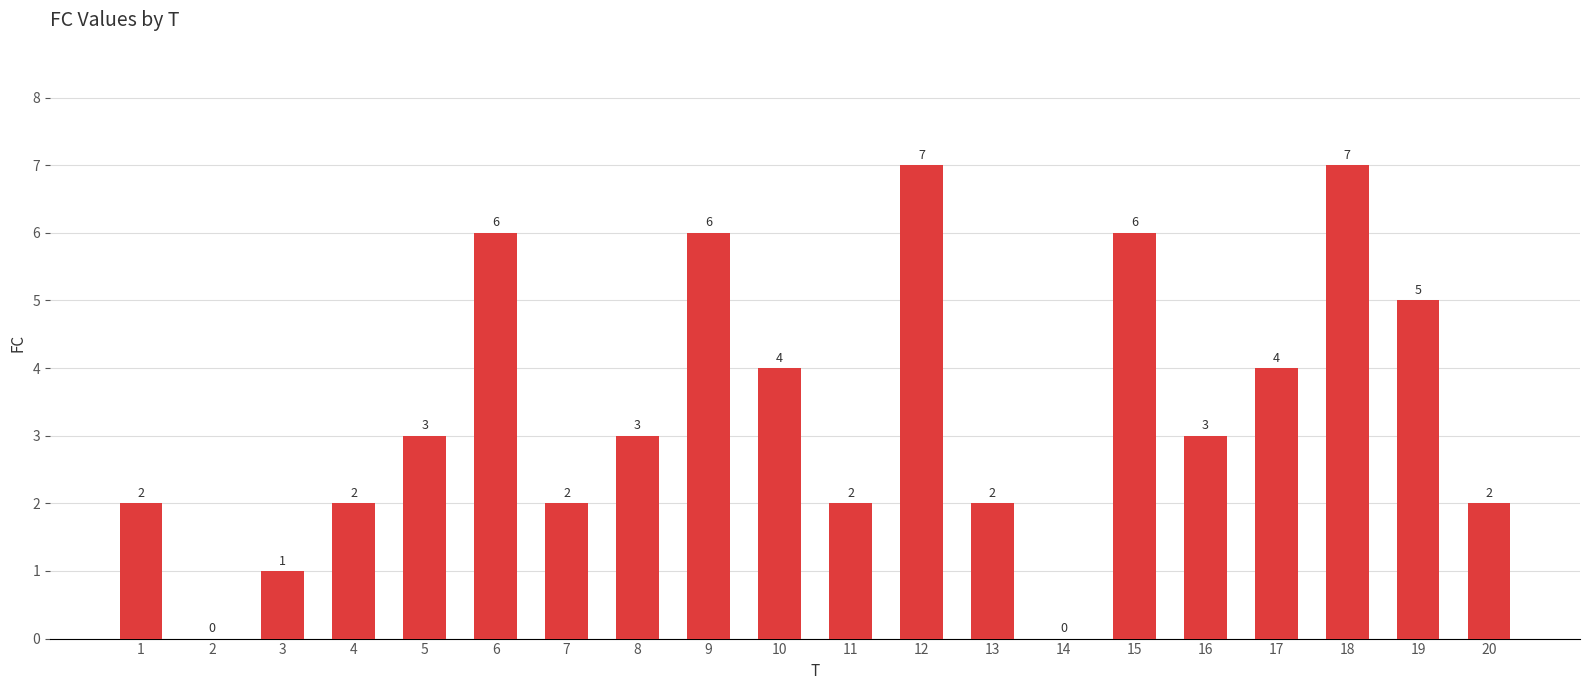

Is it true that the value at 4 is 2?

True